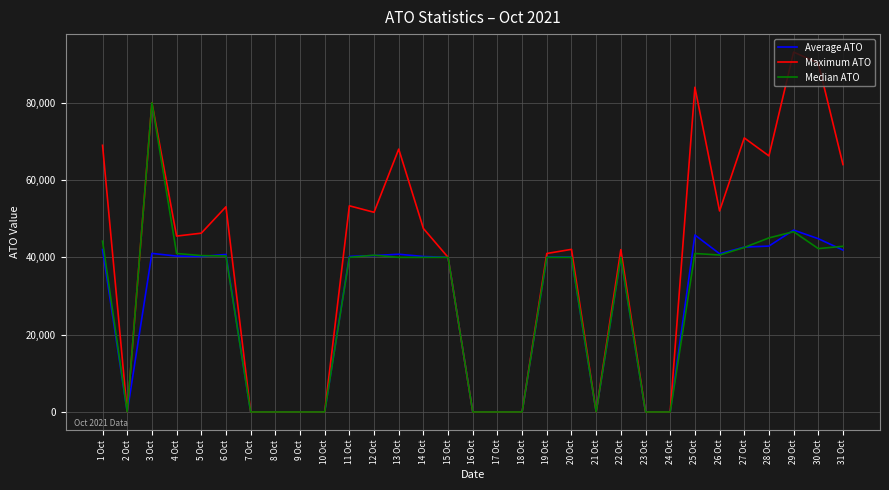

The value of Average ATO at 15 Oct is 40000.0. True or false?

True